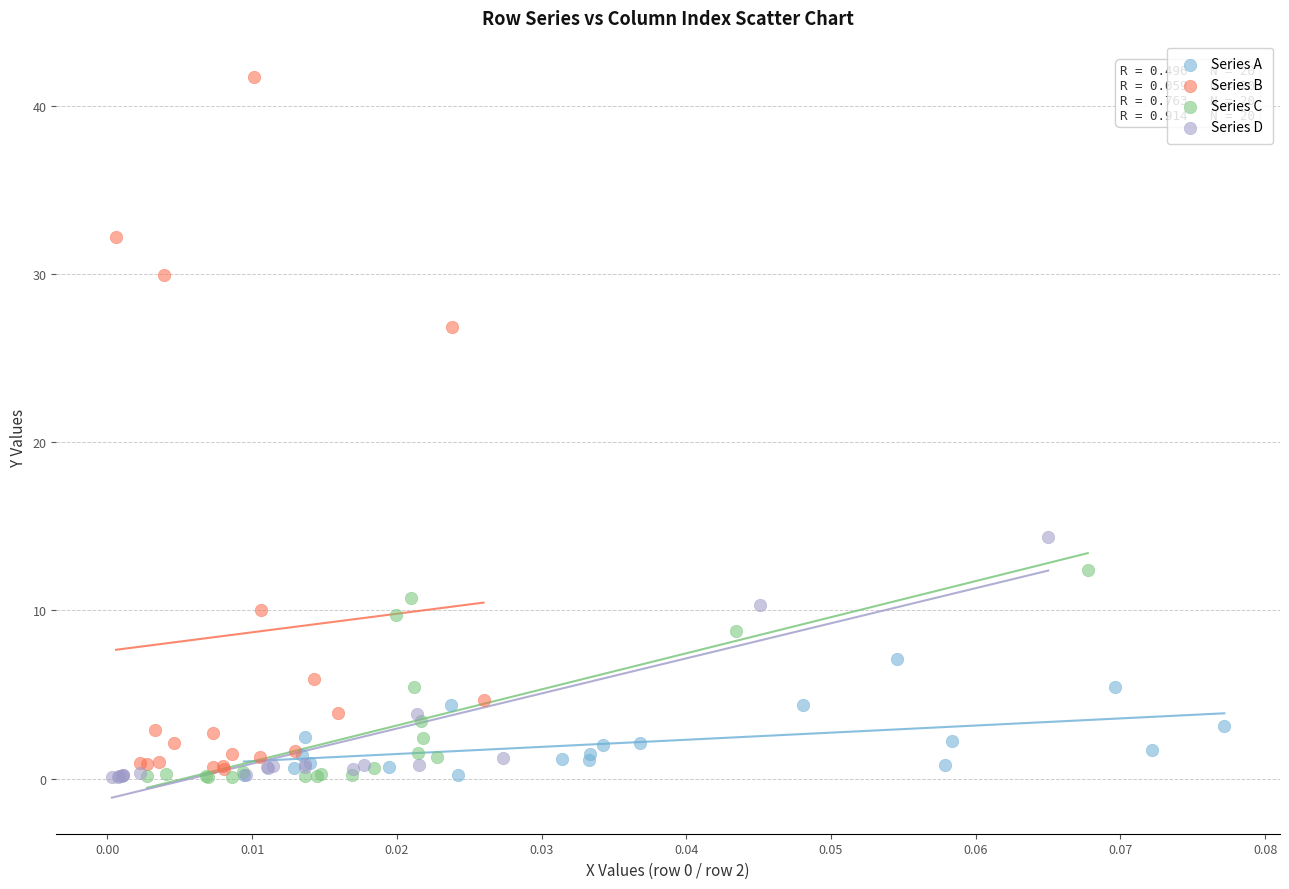

Which series has the largest Y range (max minus min)?

Series B